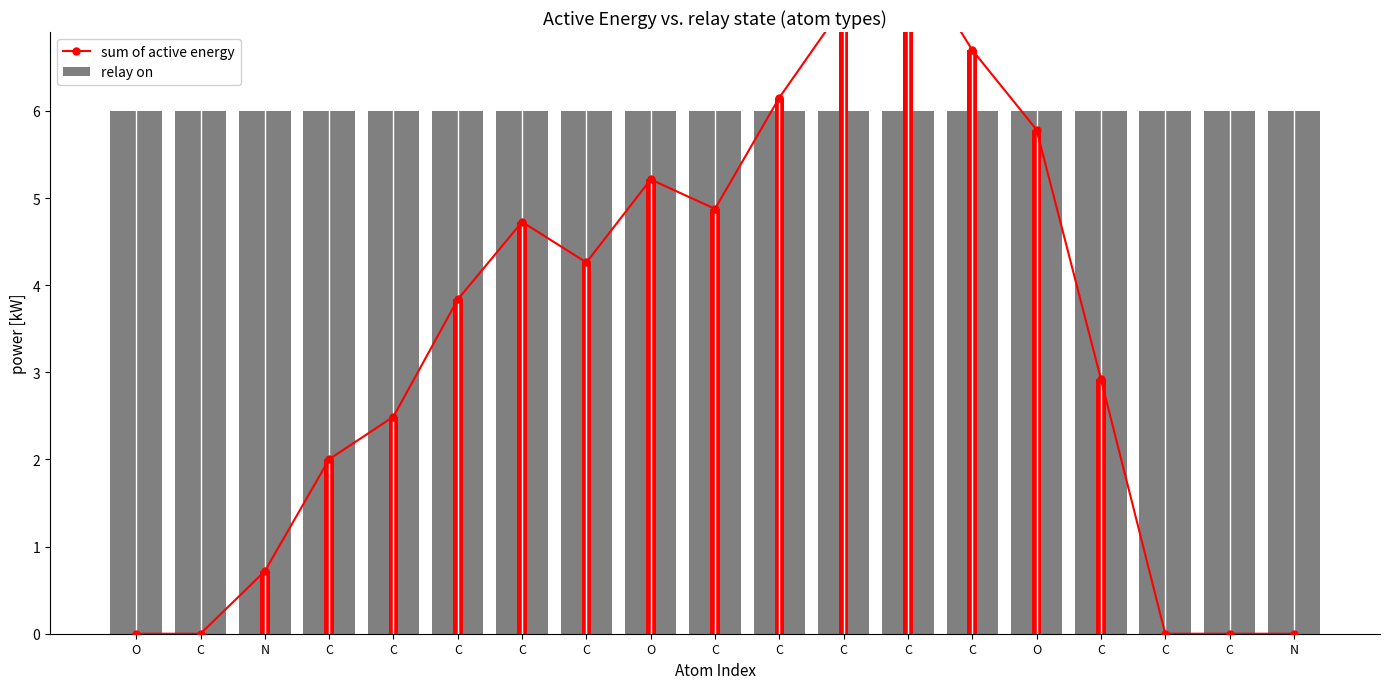

Rank the series by their average value, from highest to lowest.

relay on, sum of active energy